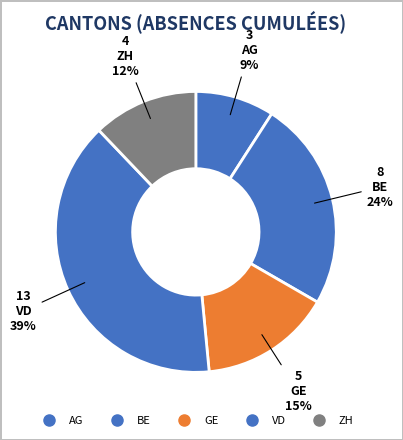

Which slice is the smallest?

AG